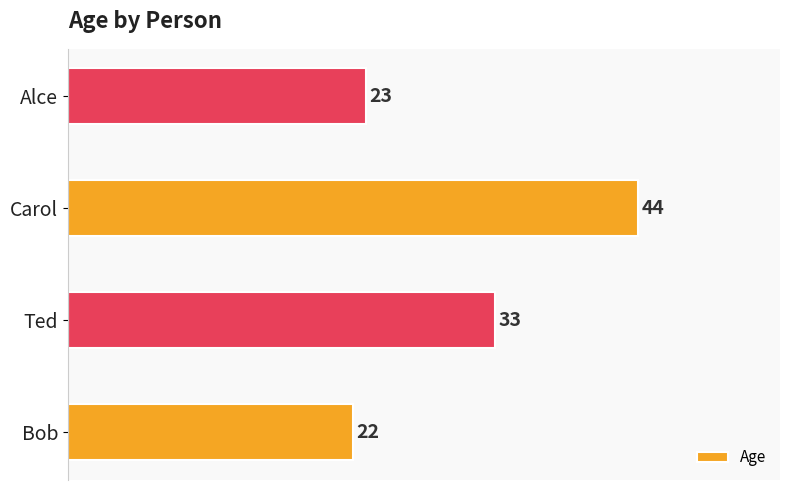

How many bars are there in total?

4